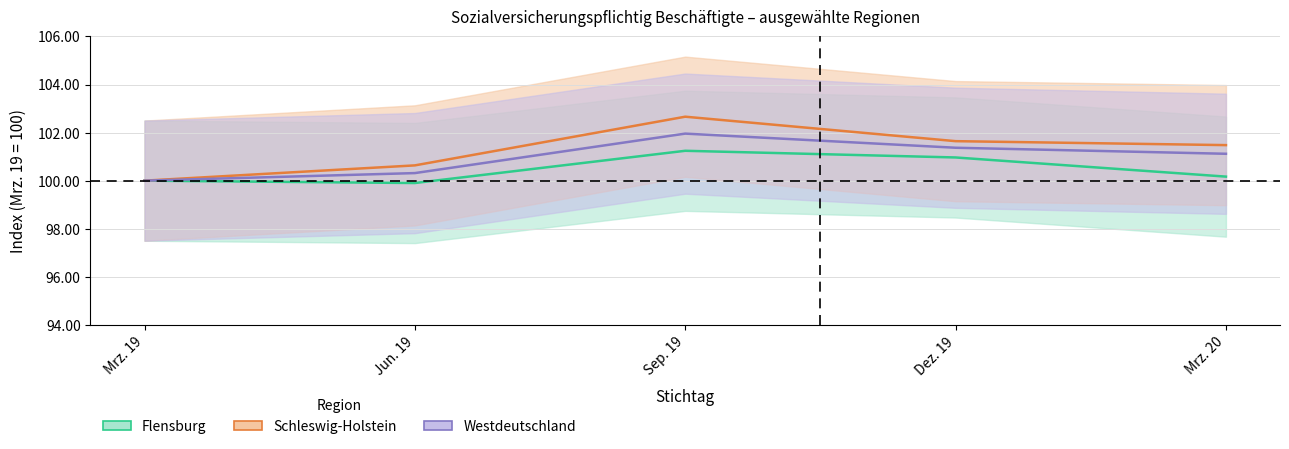

What are all the series names shown in the legend?

Flensburg, Schleswig-Holstein, Westdeutschland